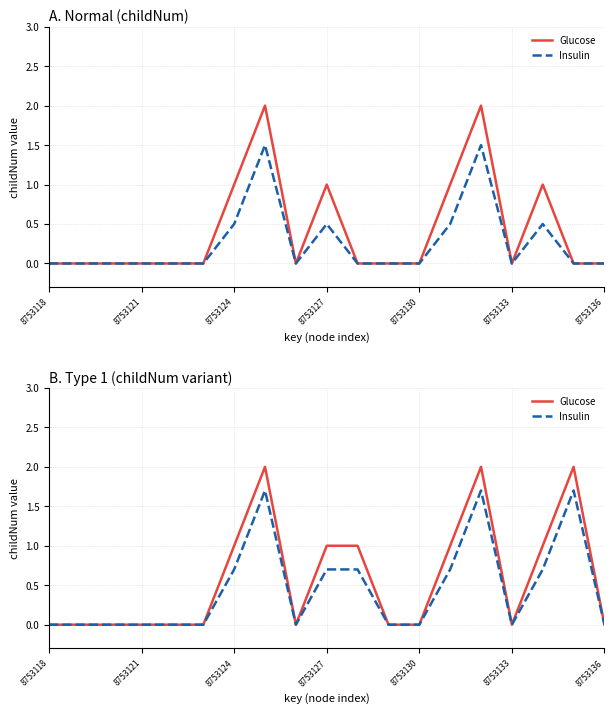

Where is Insulin nearest to the value 0?

8753118